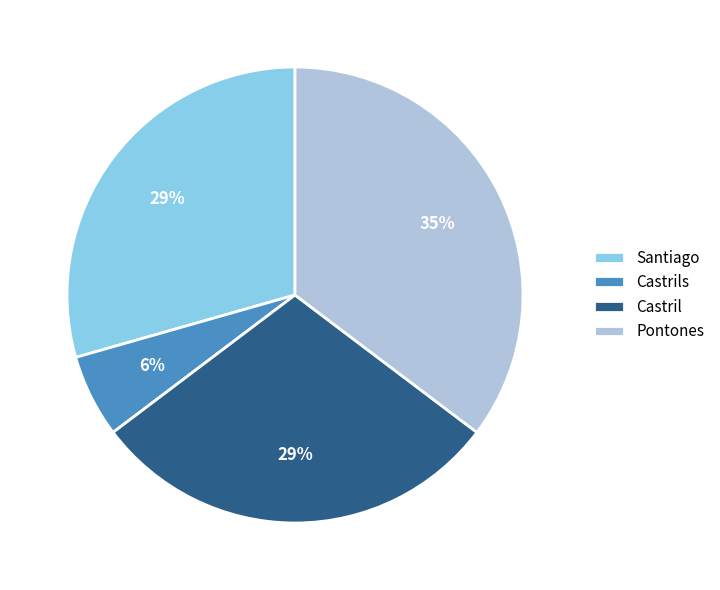

Is there a majority slice in this chart?

No